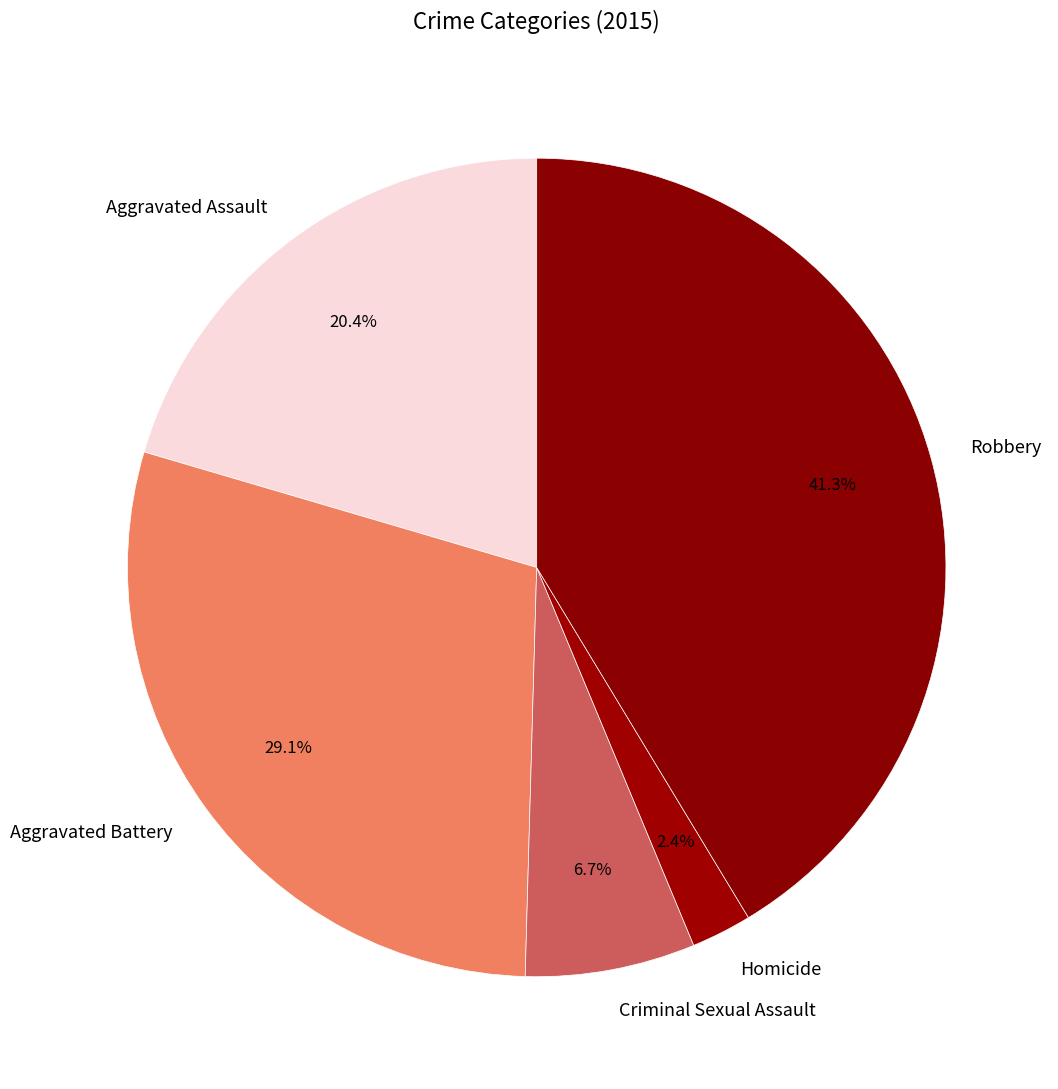

Between Criminal Sexual Assault and Robbery, which is larger?

Robbery